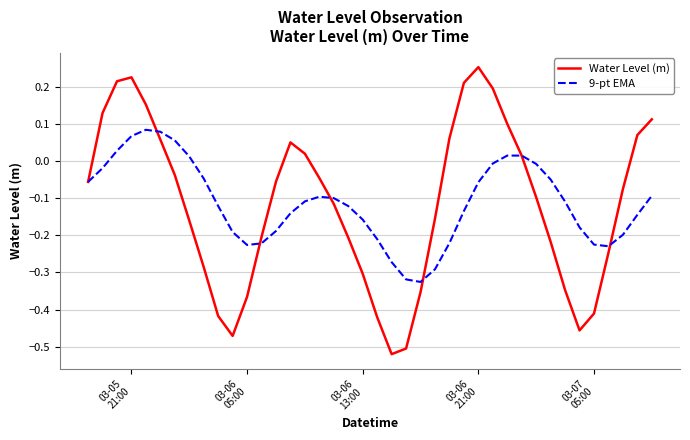

Which label corresponds to the largest value in the chart?

03-06
21:00